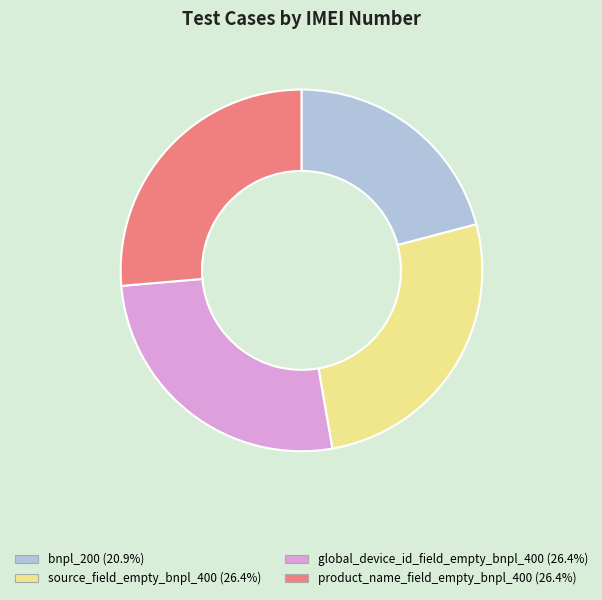

Combined, do global_device_id_field_empty_bnpl_400 and bnpl_200 account for over 50%?

No